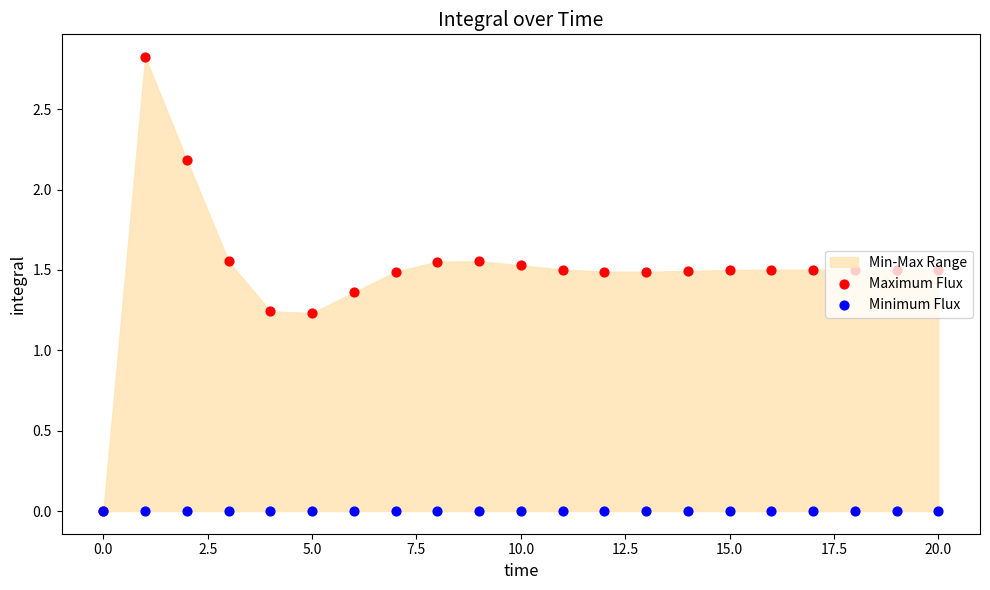

Is the value of Minimum Flux at 11 greater than the value of Maximum Flux at 19?

No